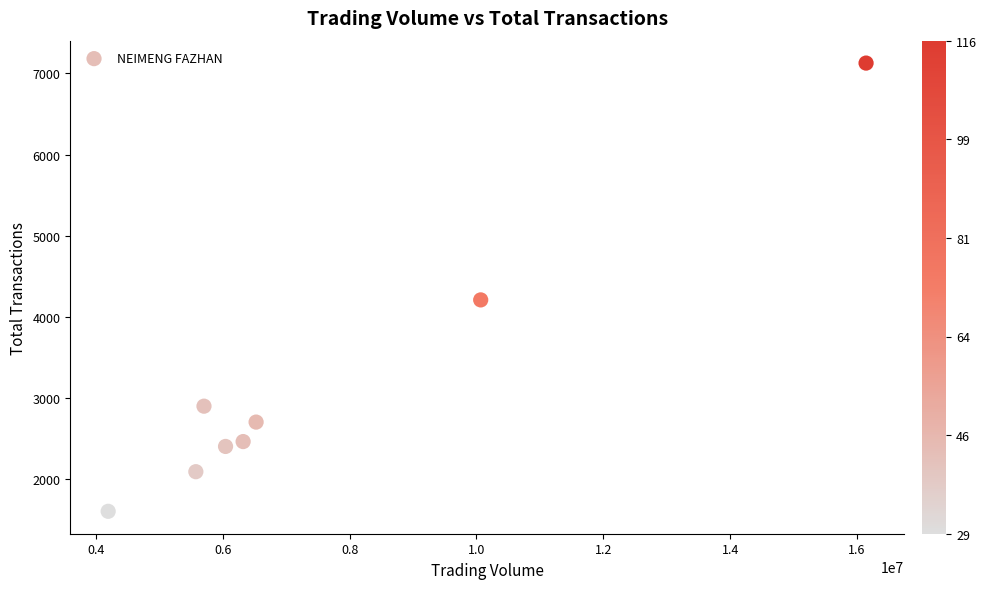

What Y value in the scatter plot is closest to 4367?

4211